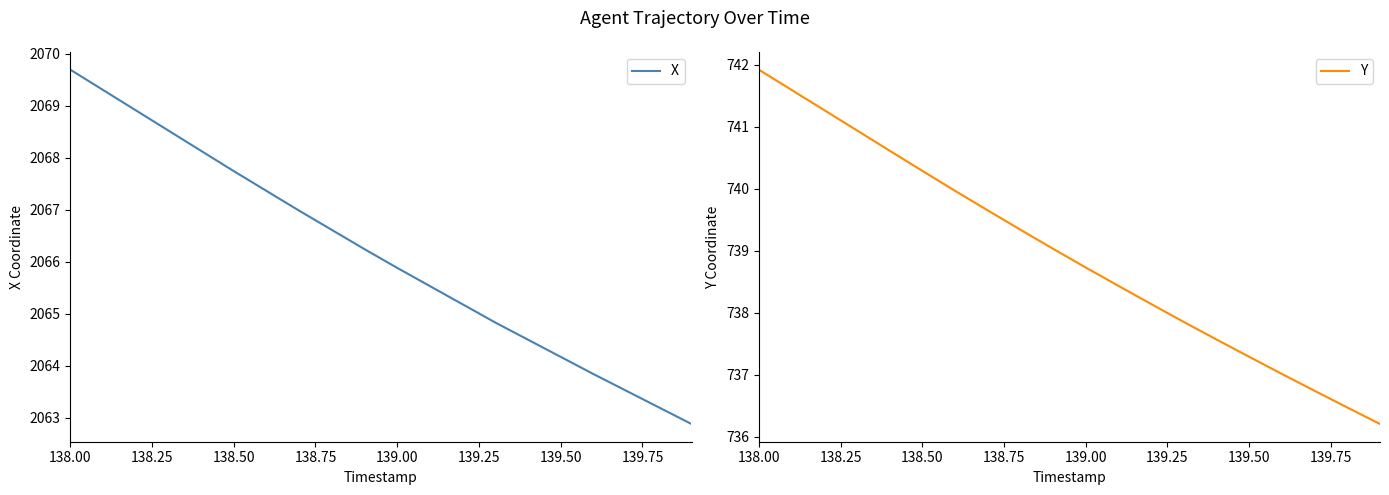

At how many categories does at least one series exceed 1391?

20